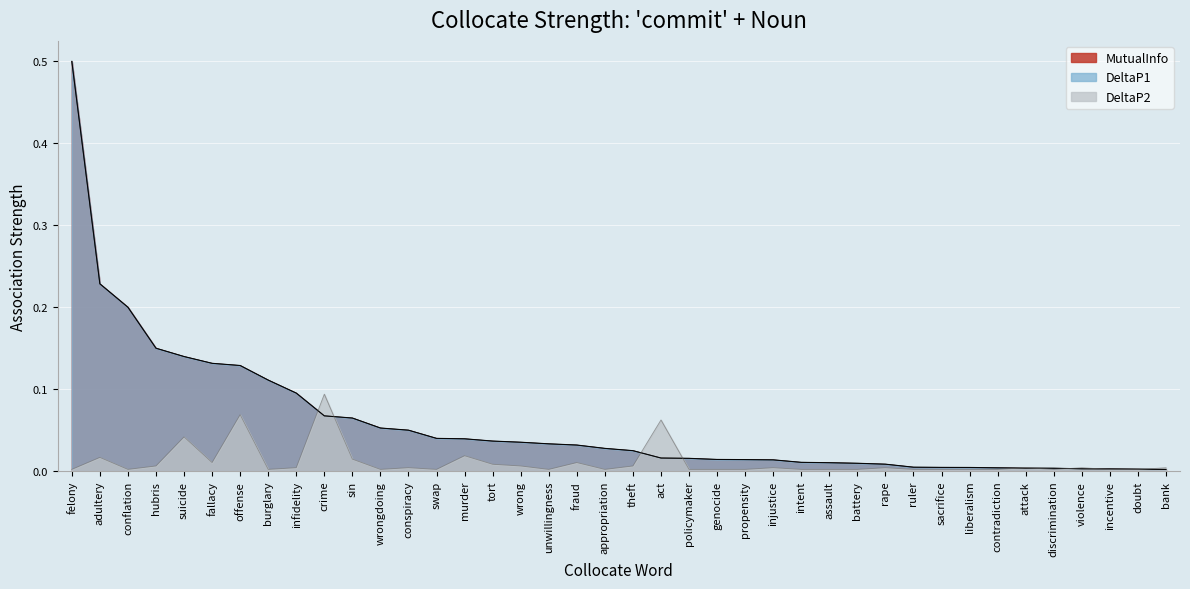

List the labels in order of DeltaP2 value, largest first.

crime, offense, act, suicide, murder, adultery, sin, fallacy, fraud, tort, hubris, wrong, theft, infidelity, conspiracy, injustice, rape, attack, violence, bank, felony, conflation, burglary, wrongdoing, swap, unwillingness, appropriation, policymaker, genocide, propensity, intent, assault, battery, ruler, sacrifice, liberalism, contradiction, discrimination, incentive, doubt